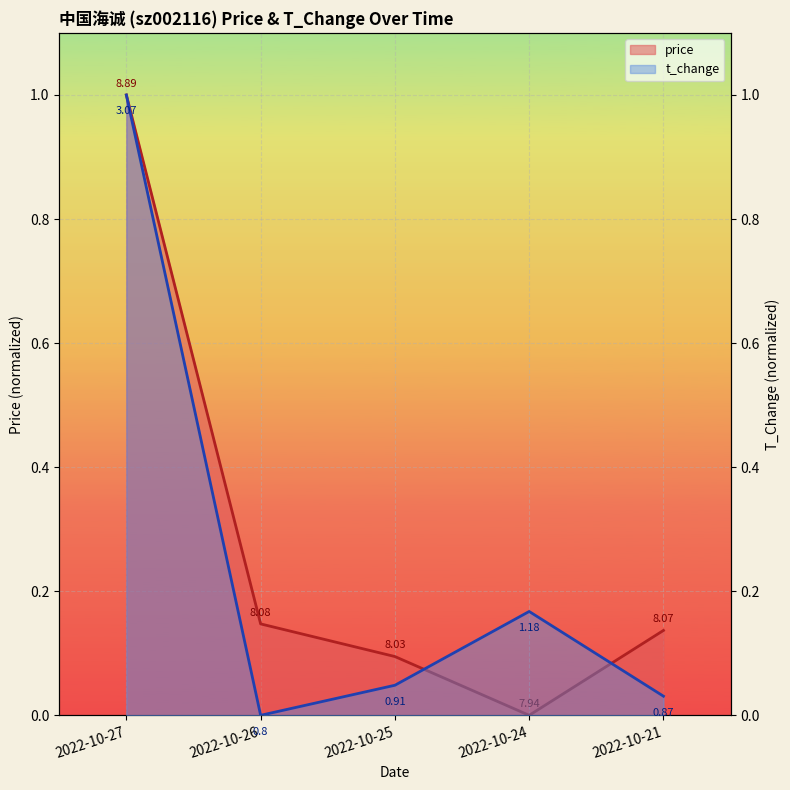

In price, how many points are lower than both neighbors (excluding endpoints)?

1